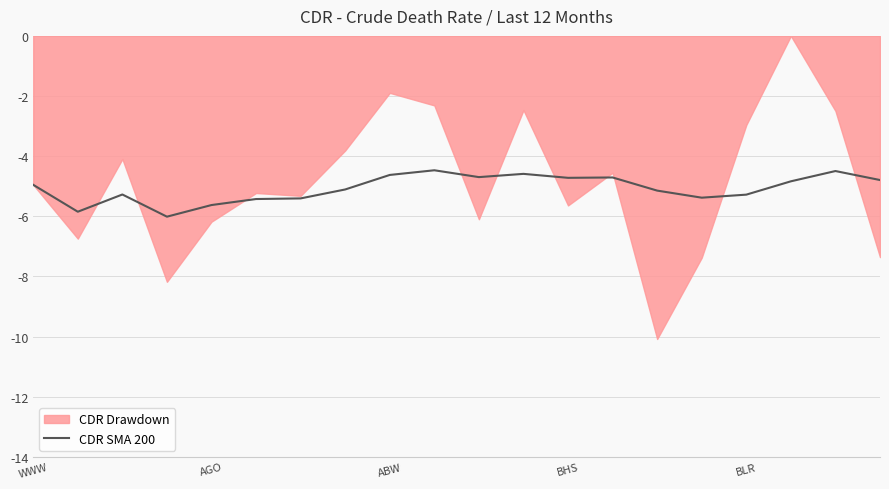

What is the maximum value for CDR SMA 200?

-4.5